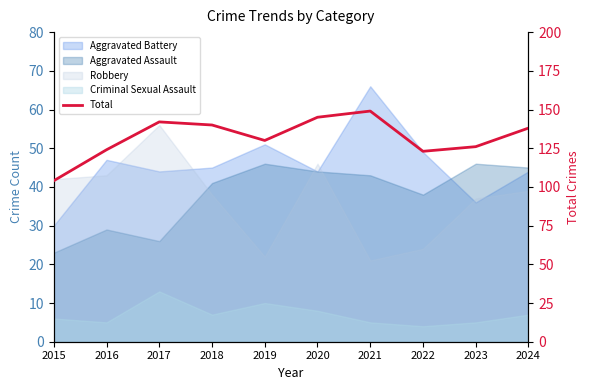

How many lines are shown in the chart?

1